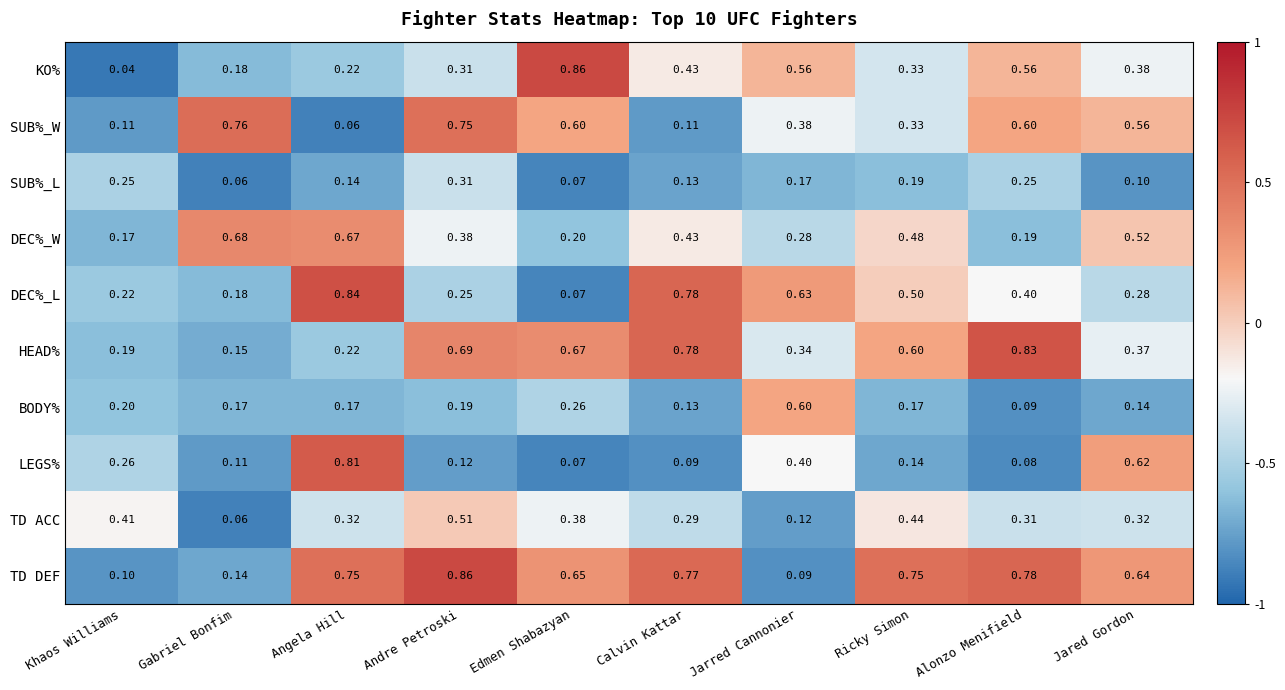

Which category has the highest value in the TD DEF series?

Andre Petroski